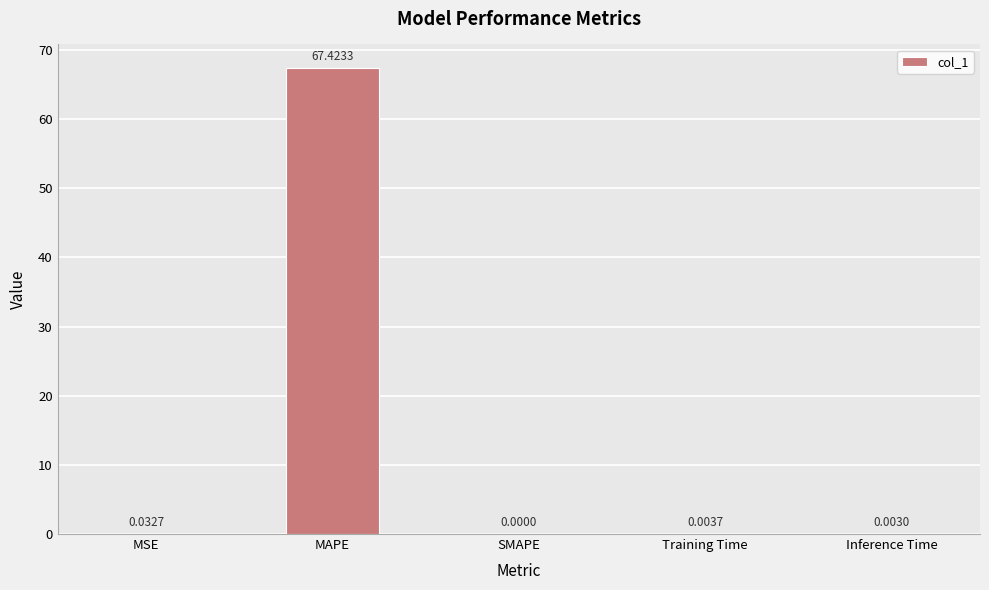

What is the maximum value shown in the chart?

67.4